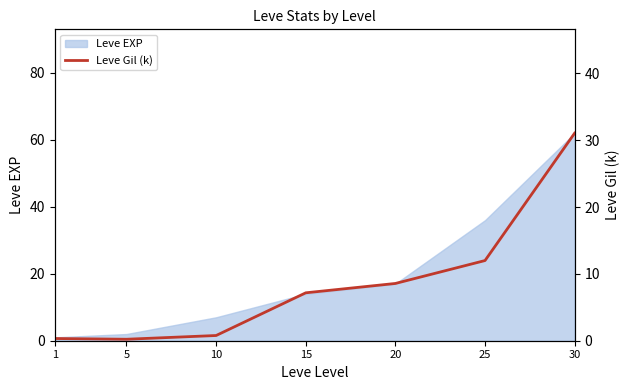

Is it true that Leve EXP equals 83 at 30?

False